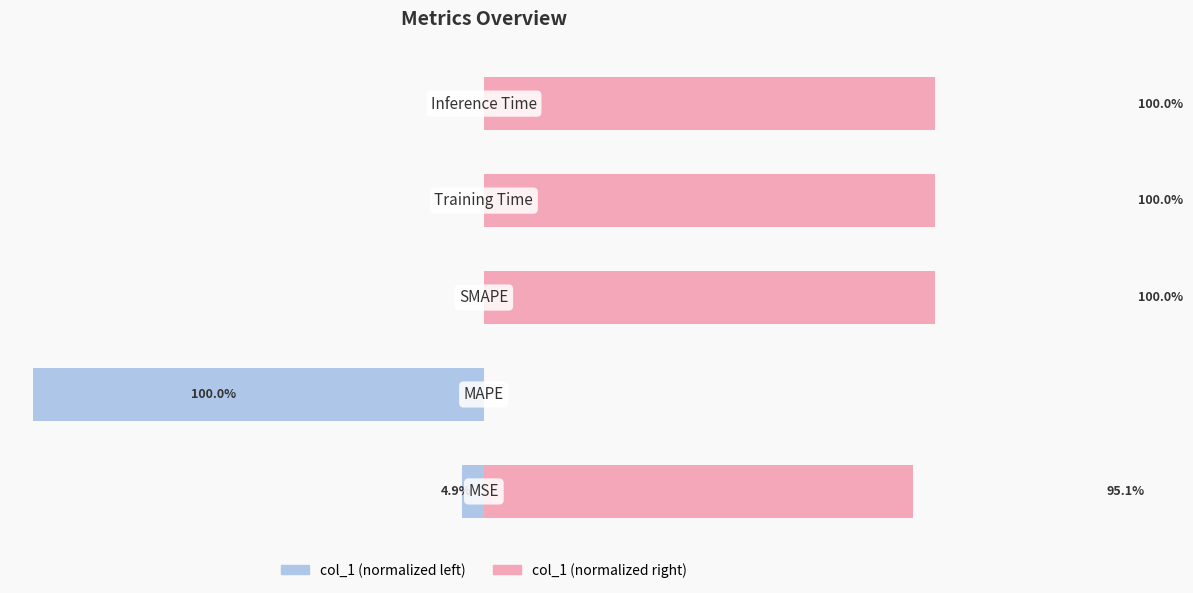

Which series changed the most between 1 and 4?

col_1 (normalized left)